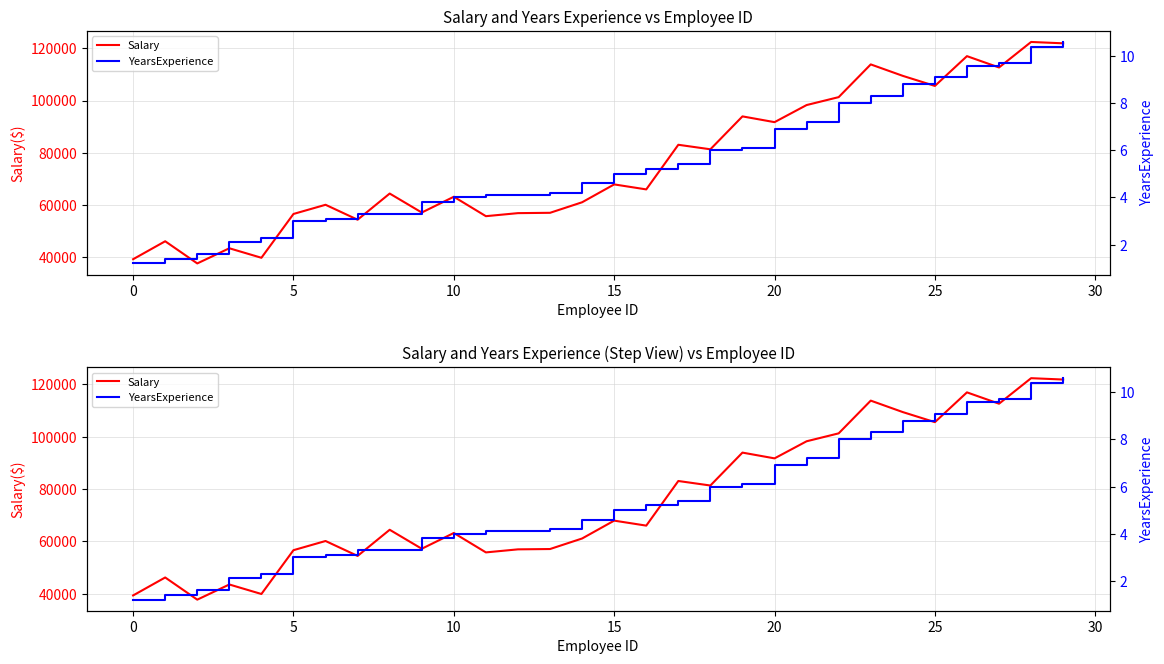

Rank the series by their maximum value, from lowest to highest.

YearsExperience, Salary